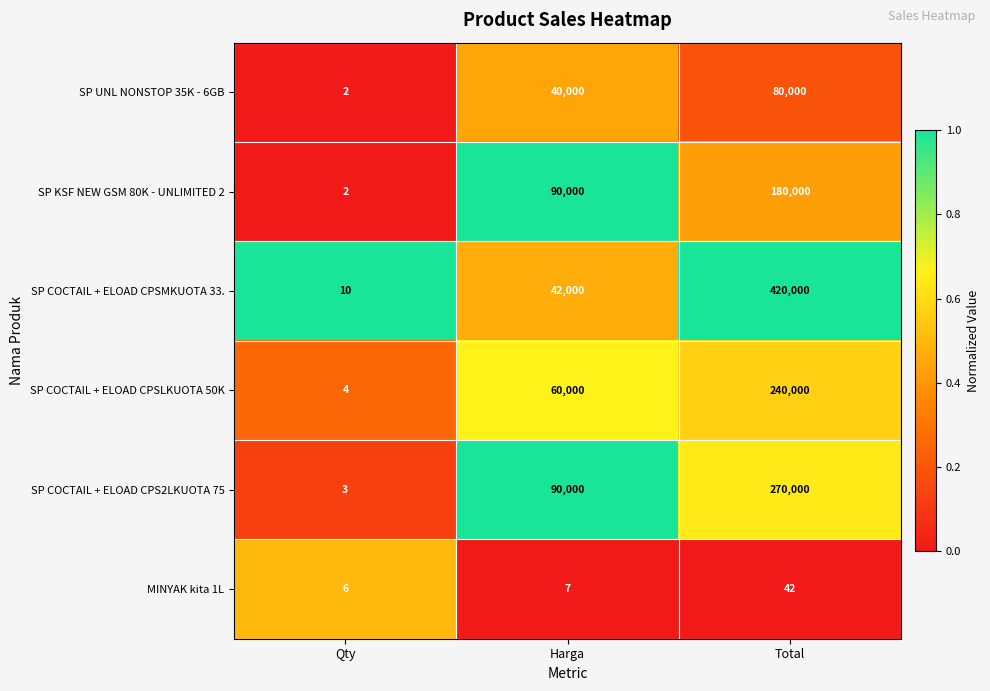

Which series has the largest total across all categories?

SP COCTAIL + ELOAD CPSMKUOTA 33.